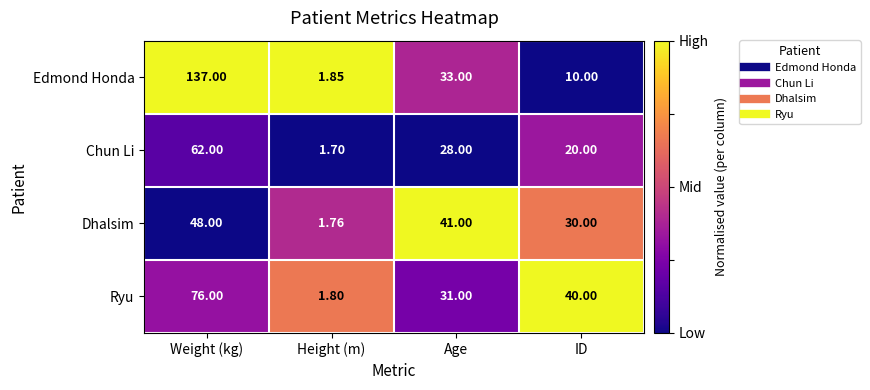

Which category has the lowest value across all series?

Height (m)